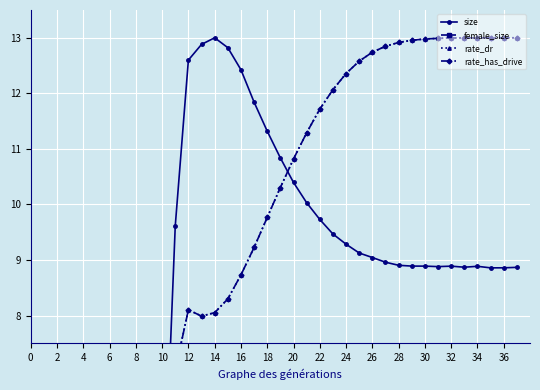

In rate_dr, how many points are lower than both neighbors (excluding endpoints)?

1